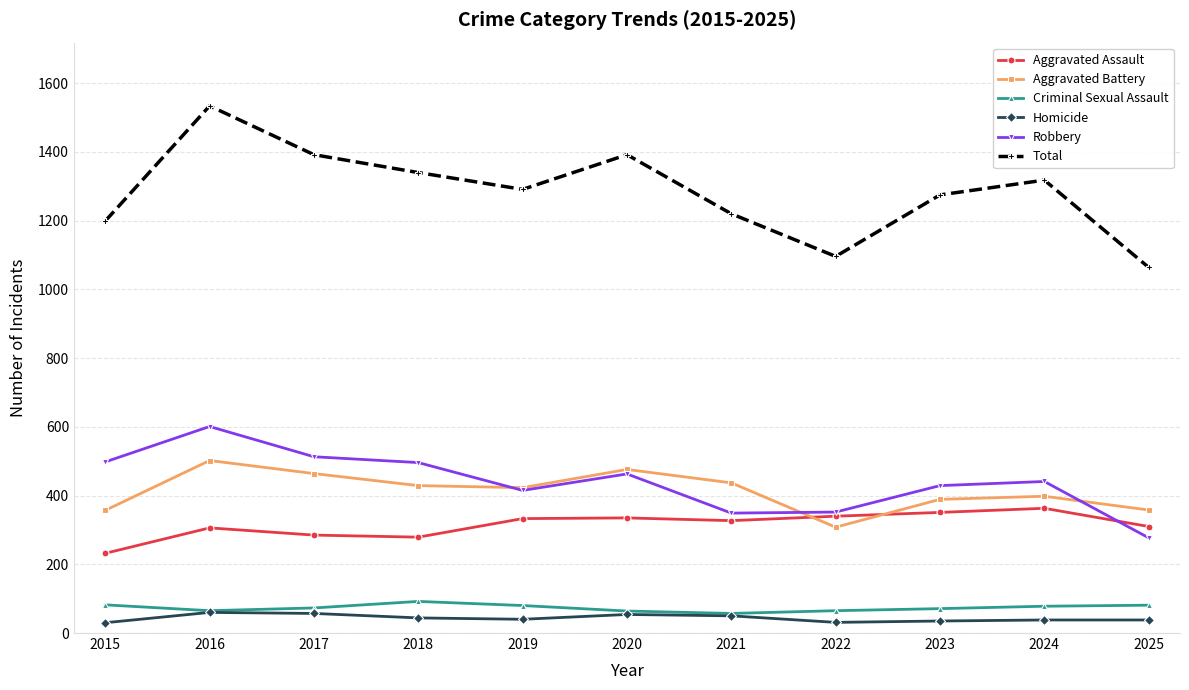

True or false: Robbery has more than 0 interior local peaks.

True